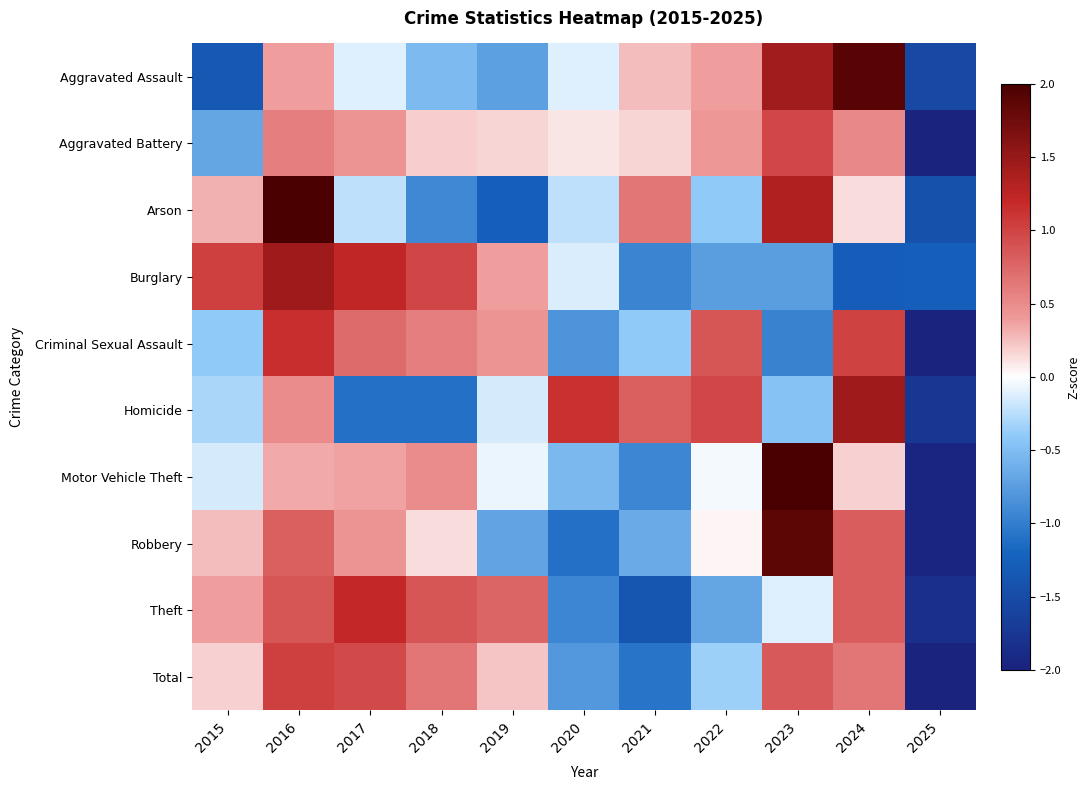

At which category is the sum across all series the highest?

2016